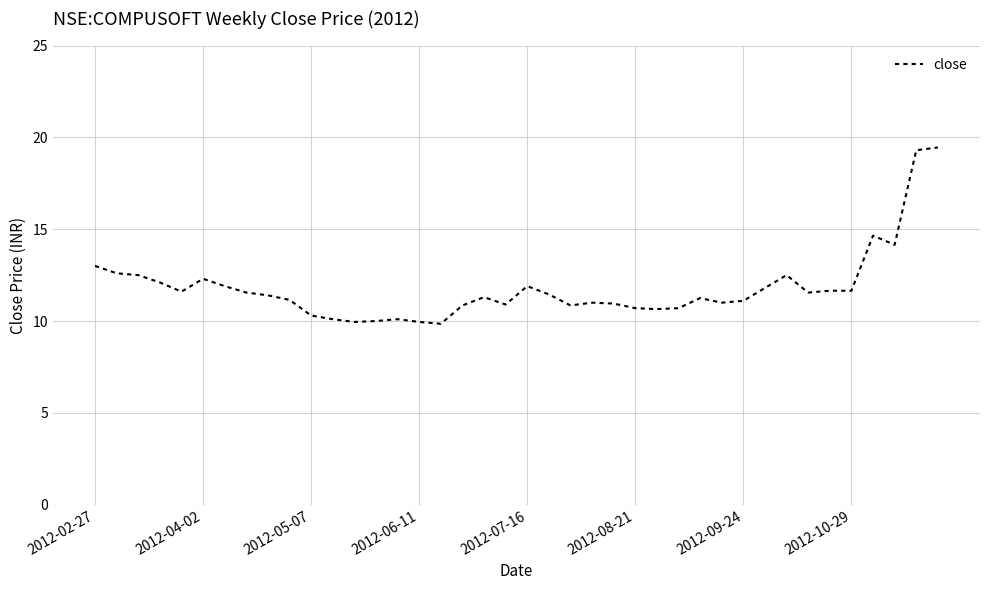

True or false: the data has more than 0 interior local peaks.

True